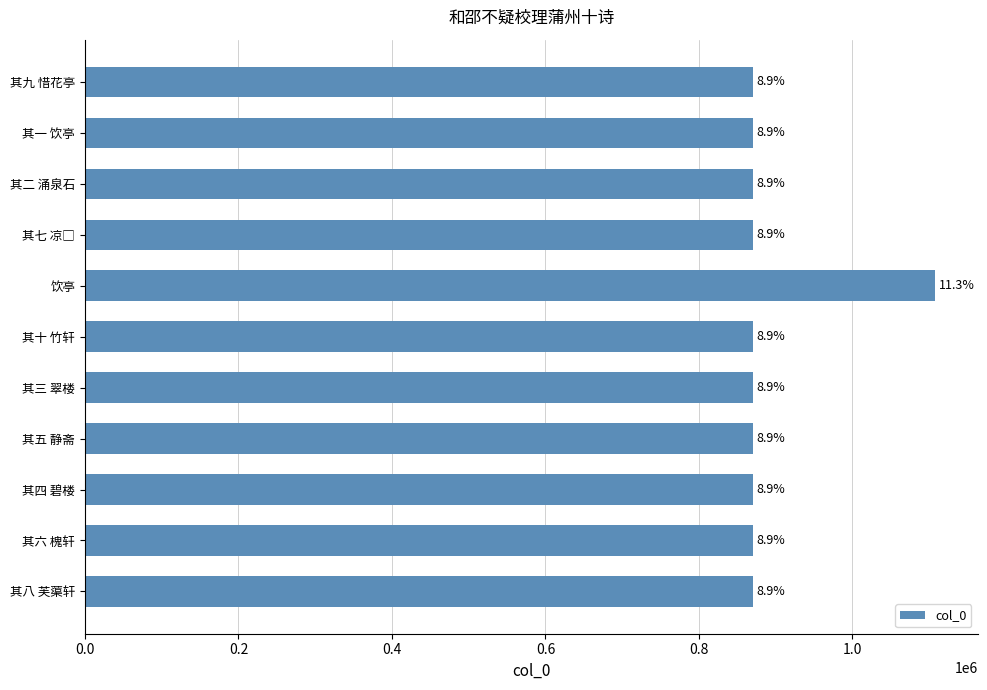

How many bars are there in total?

11